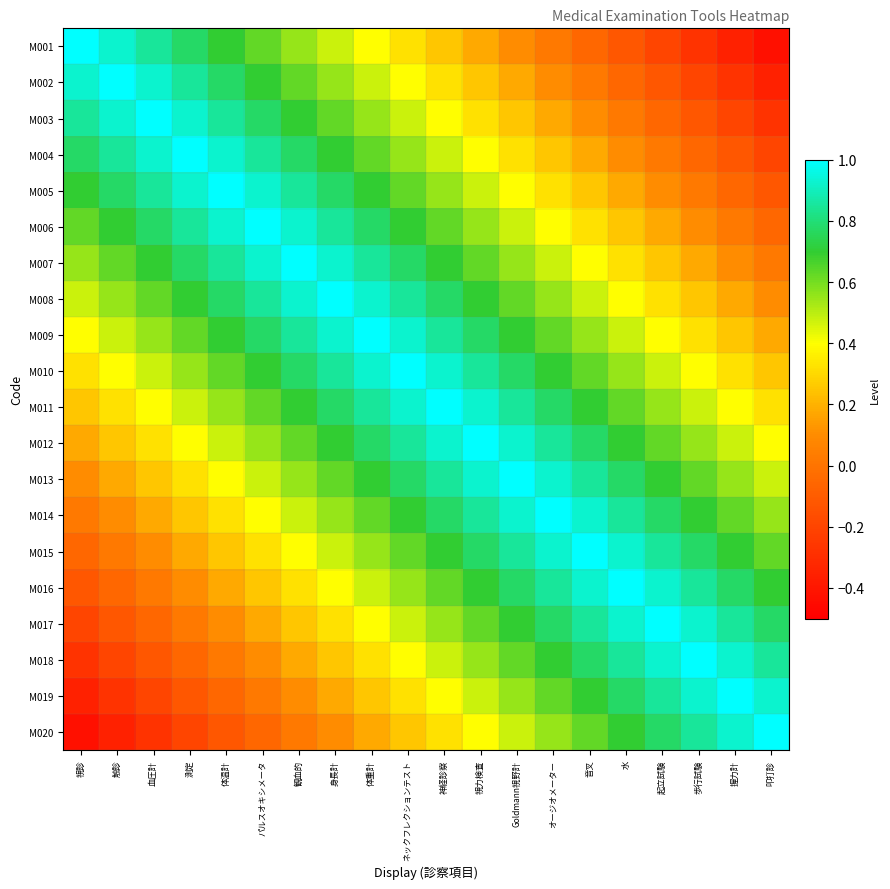

Rank the series at 体重計 from highest to lowest value.

M009, M010, M008, M011, M007, M006, M012, M013, M005, M004, M014, M015, M003, M016, M002, M001, M017, M018, M019, M020